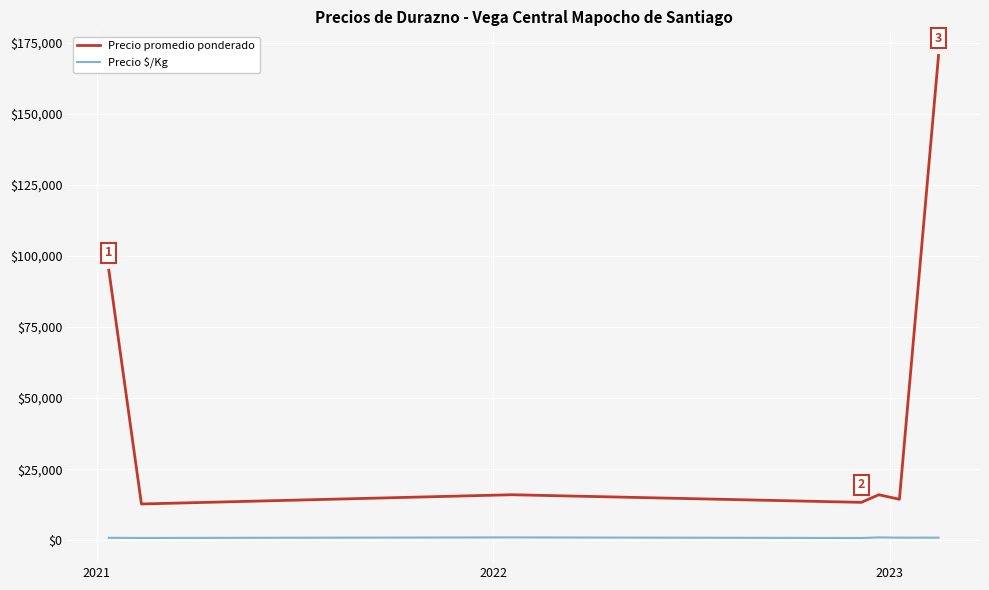

Rank the series by their average value, from lowest to highest.

Precio $/Kg, Precio promedio ponderado